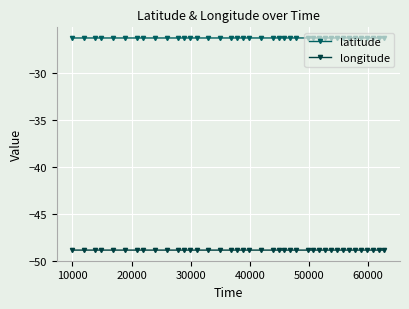

What is the average value of the latitude series?

-26.3